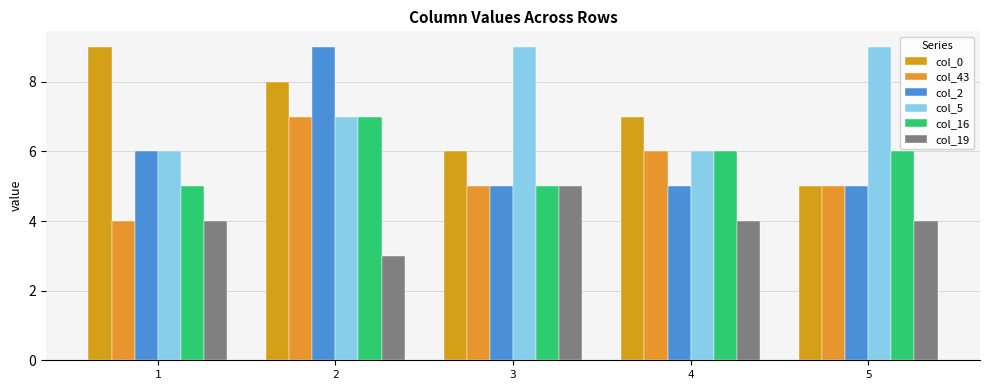

How many series are shown in this chart?

6